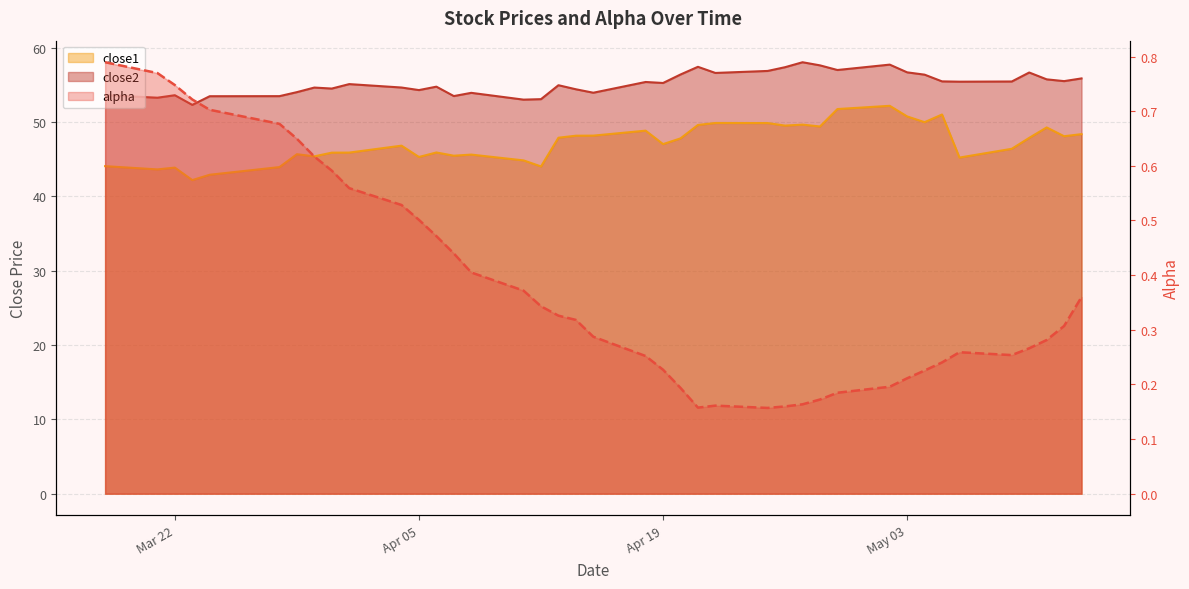

What is the total value across all series at 2016-03-21?

97.6